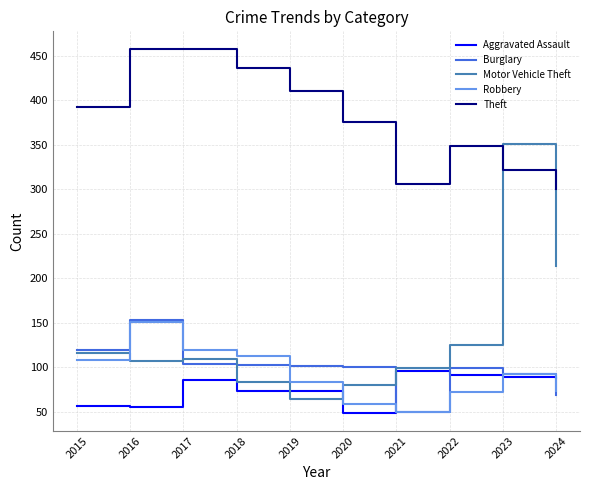

What is the difference between the Theft values at 2019 and 2021?

104